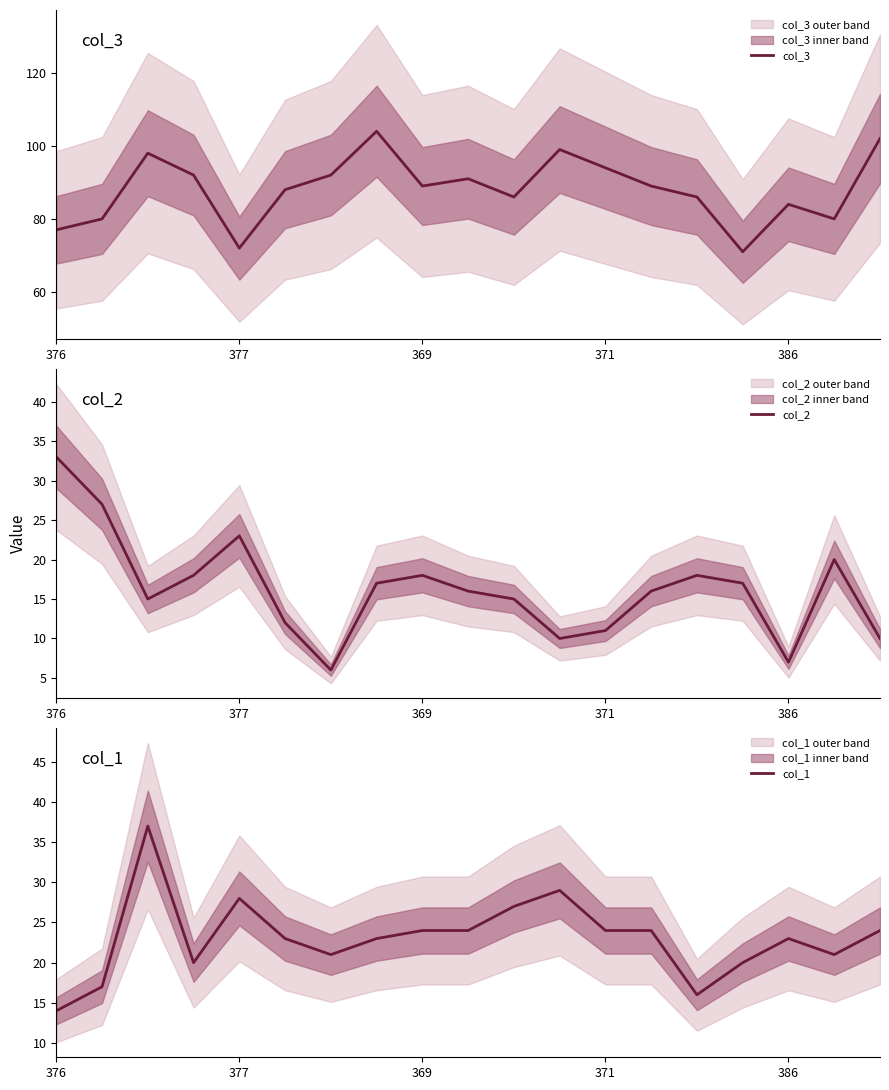

What is the approximate value of col_3 at 371?

94